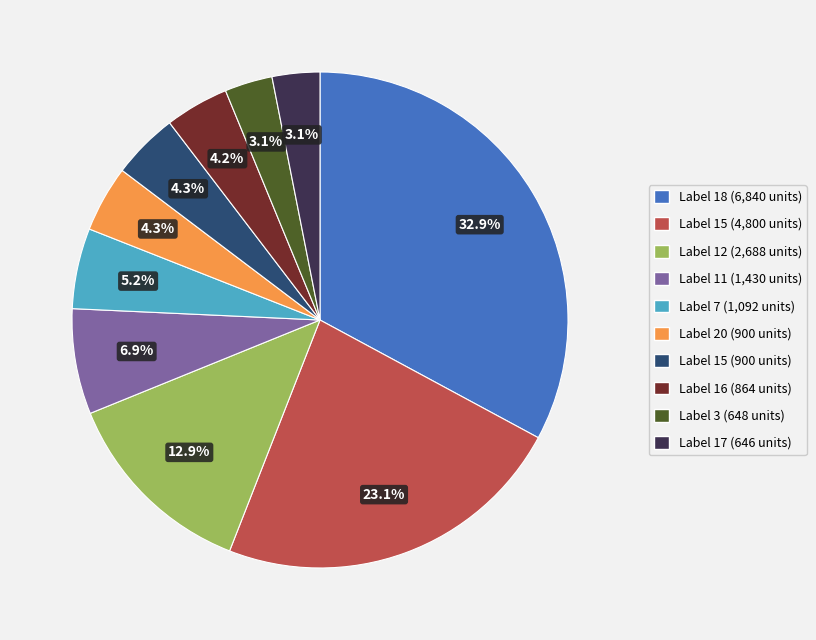

Is there a majority slice in this chart?

No